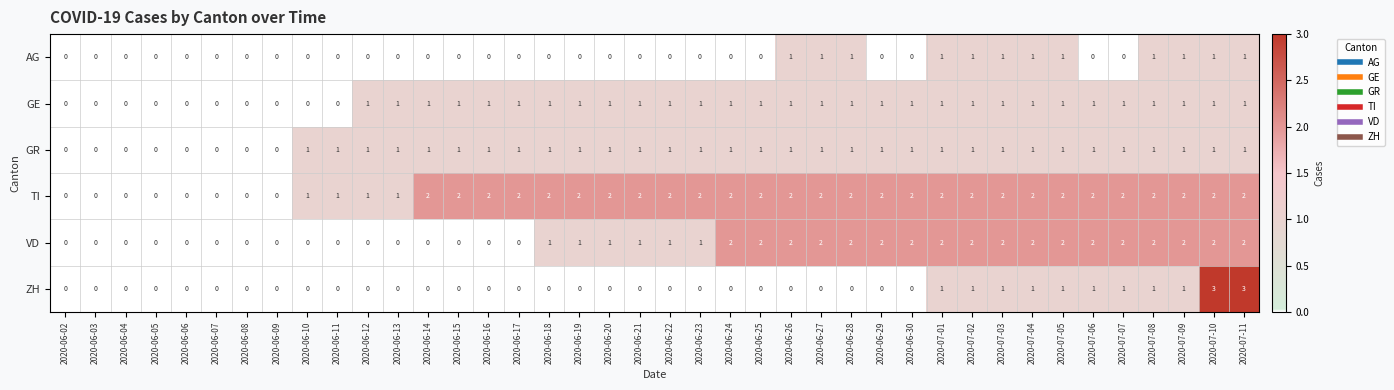

Which series changed the most between 2020-06-15 and 2020-06-27?

VD